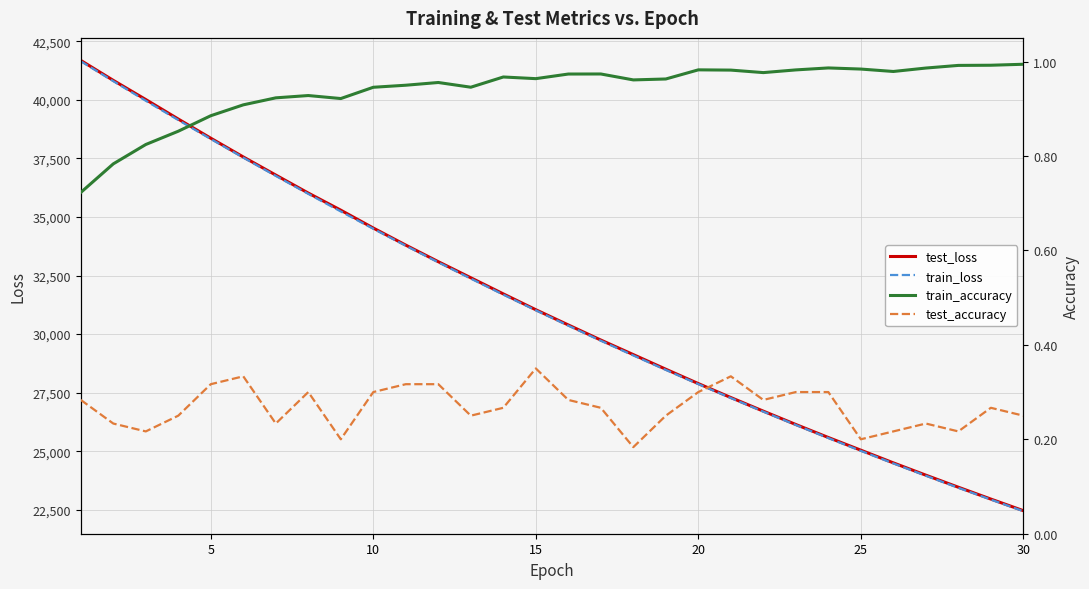

Does the chart have visible grid lines?

Yes